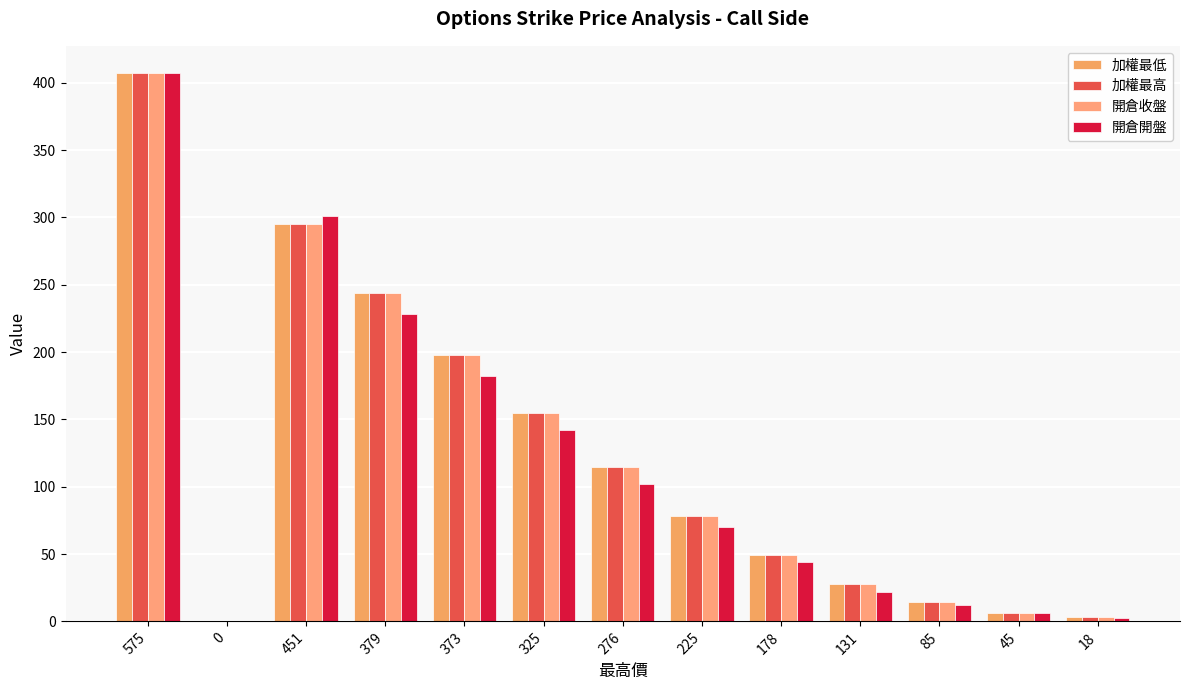

Reading left to right, extract all data points from this chart.

加權最低: 407.0	0.0	295.0	244.0	198.0	155.0	115.0	78.0	49.0	28.0	14.5	6.3	3.0
加權最高: 407.0	0.0	295.0	244.0	198.0	155.0	115.0	78.0	49.0	28.0	14.5	6.3	3.0
開倉收盤: 407.0	0.0	295.0	244.0	198.0	155.0	115.0	78.0	49.0	28.0	14.5	6.3	3.0
開倉開盤: 407.0	0.0	301.0	228.0	182.0	142.0	102.0	70.0	44.0	22.0	12.0	6.3	2.6